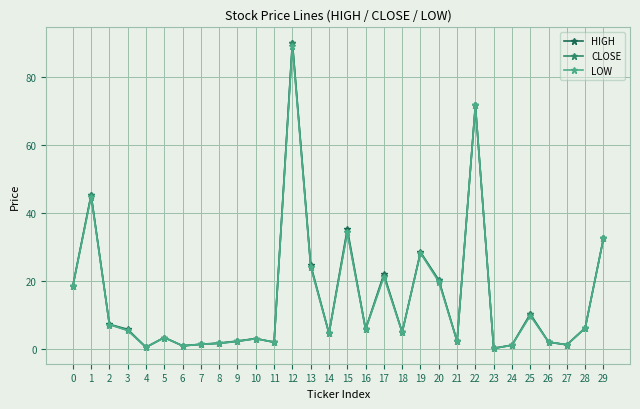

How many data points does each series have?

30